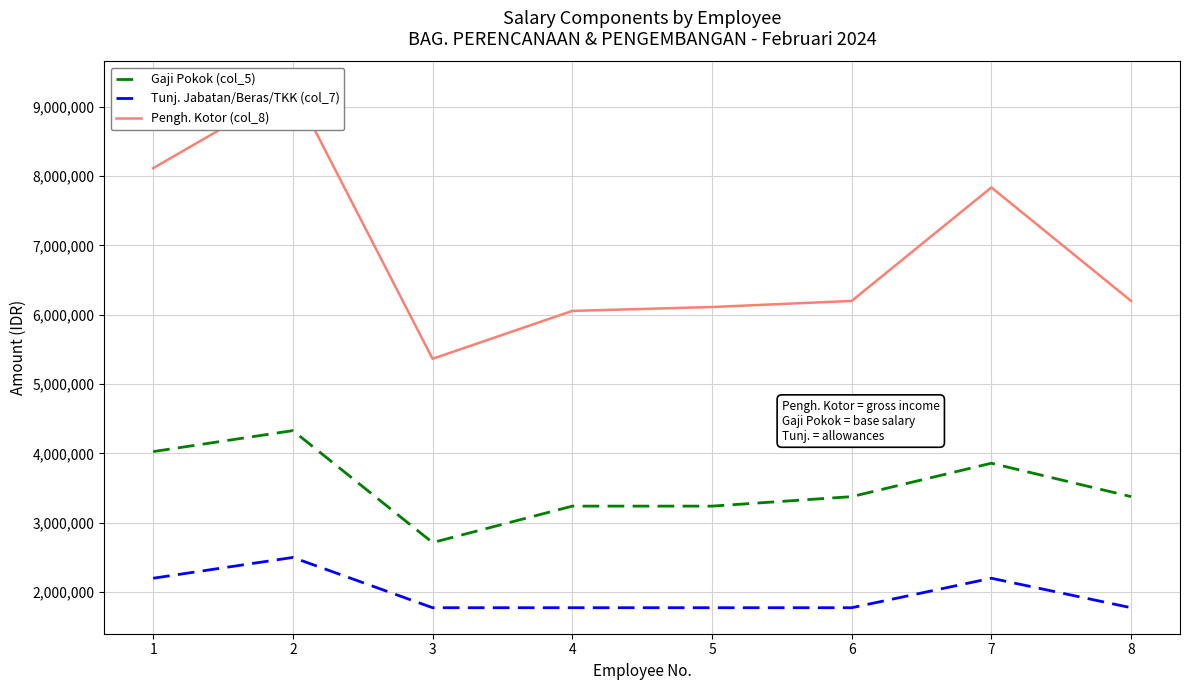

The value of Gaji Pokok (col_5) at 1 is 5695075.6. True or false?

False